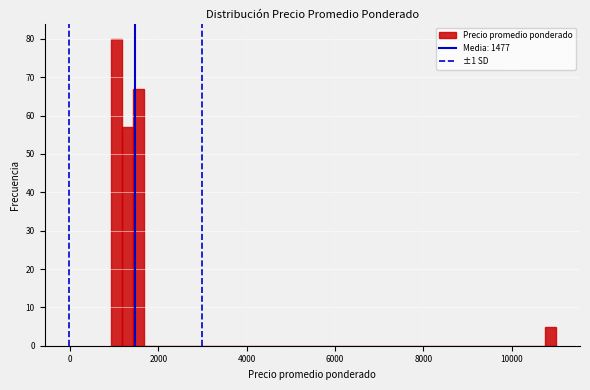

Around what value on the x-axis is the tallest bar? Give the approximate position of its centre, as read against the axis.

1000